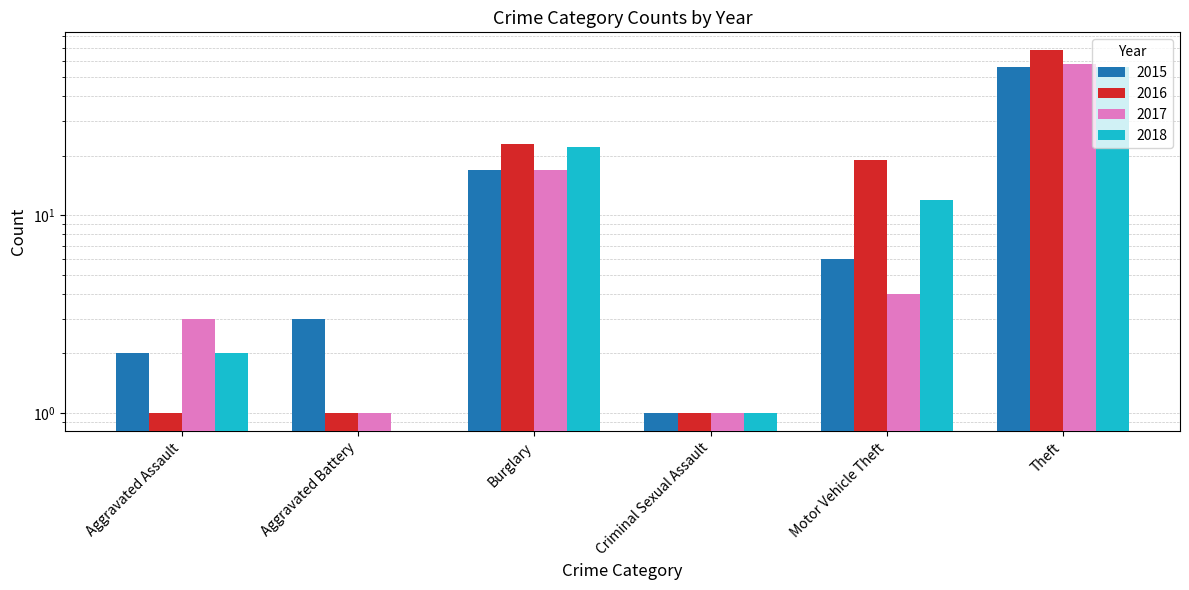

What are all the series names shown in the legend?

2015, 2016, 2017, 2018